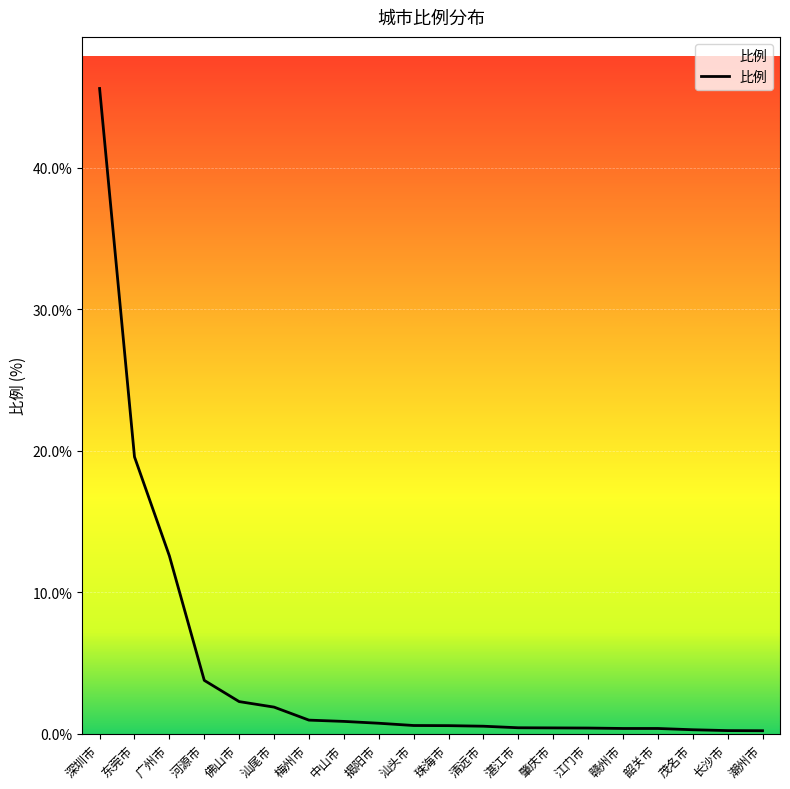

What is the difference between the maximum and minimum values?

45.4